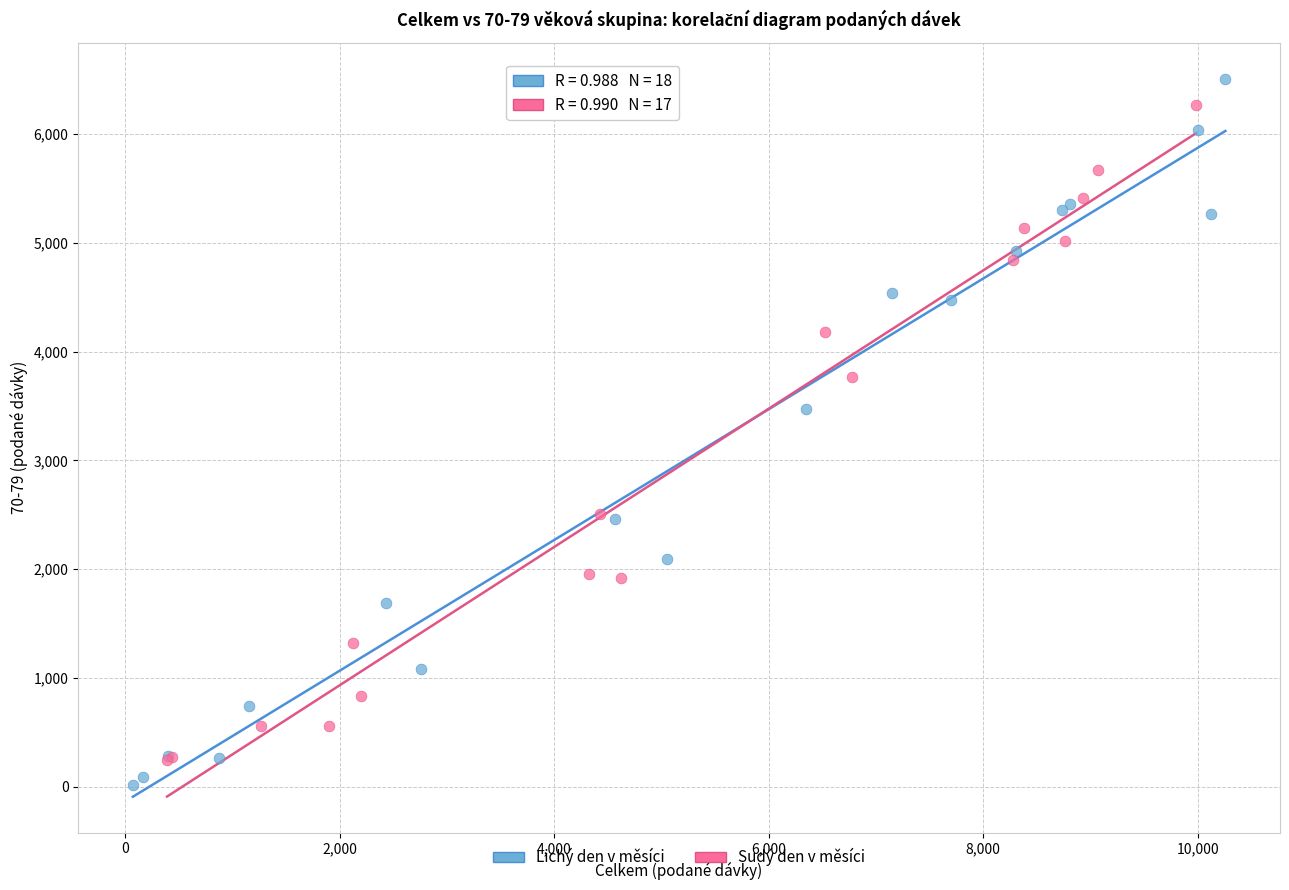

Which series reaches the maximum Y coordinate?

Lichý den v měsíci